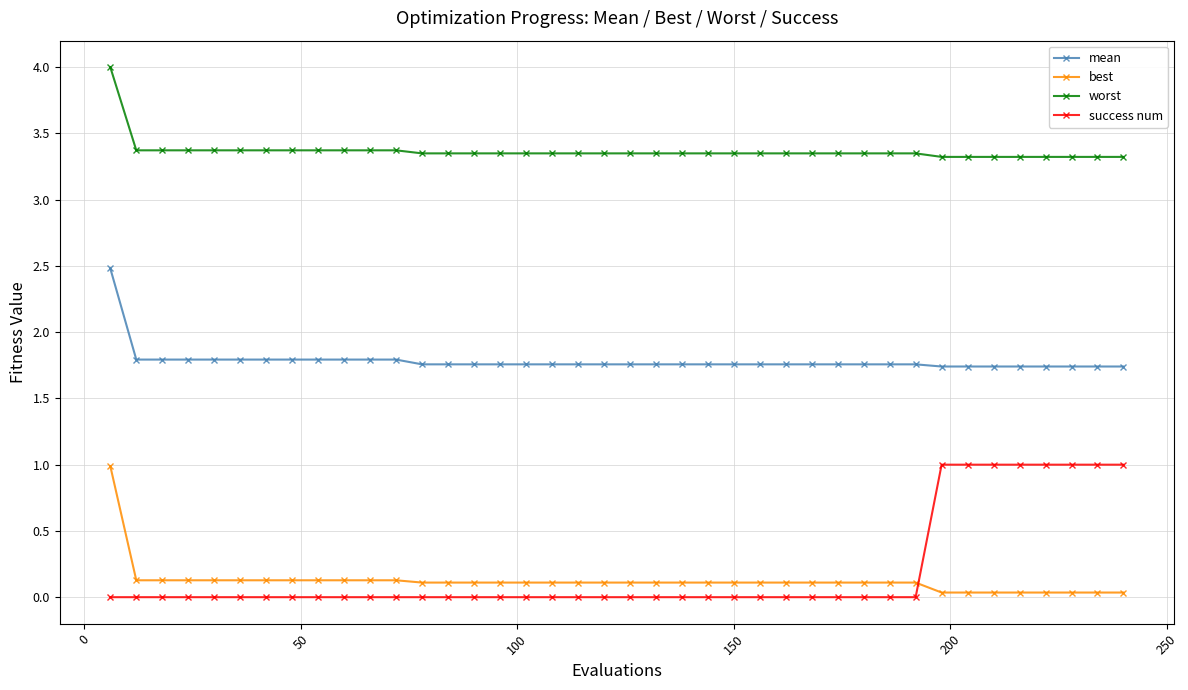

True or false: mean and best intersect in this chart.

False